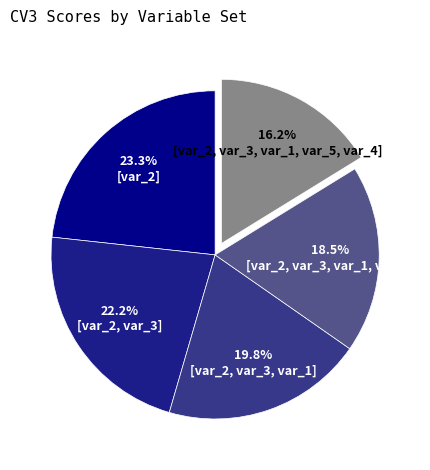

The [var_2, var_3, var_1, var_5] slice represents 8% of the pie. True or false?

False